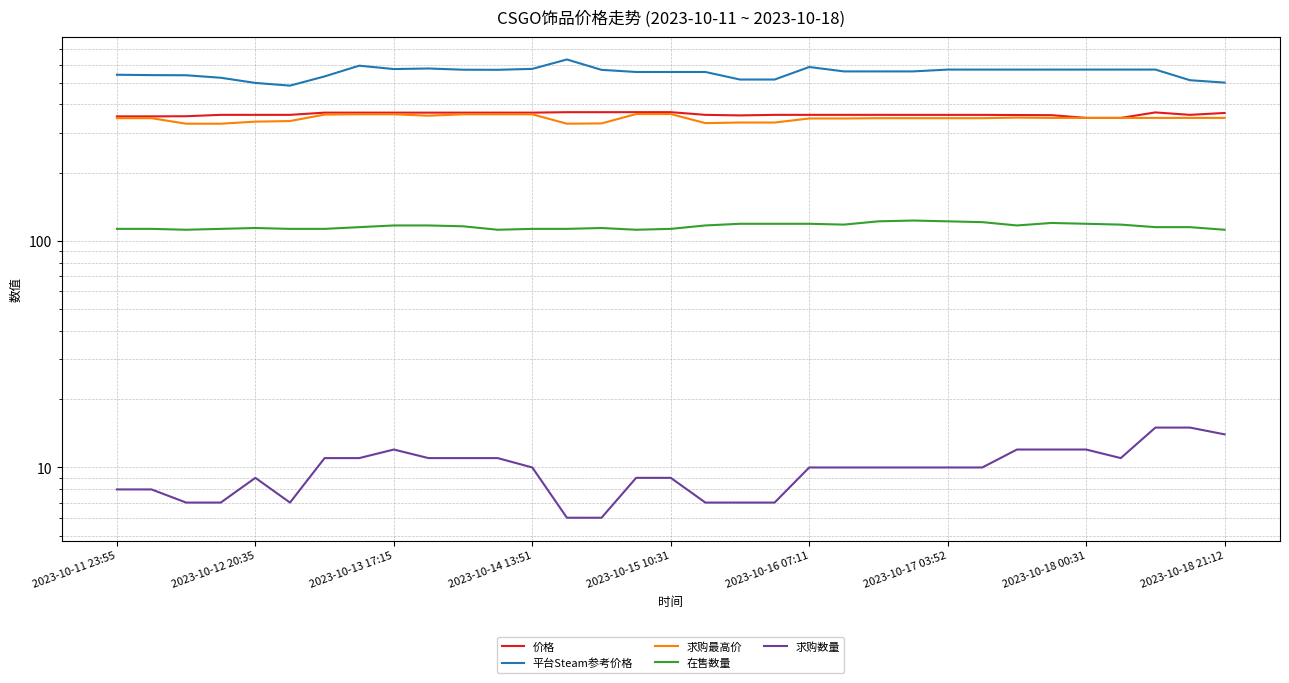

How many lines are shown in the chart?

5